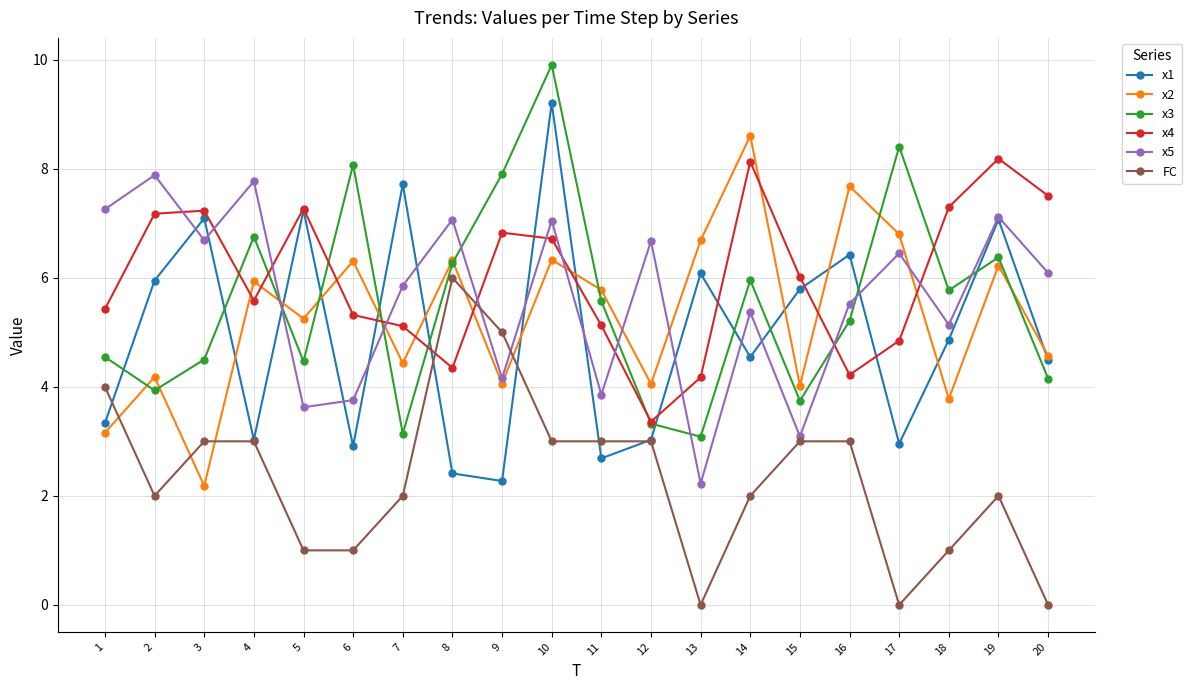

What are all the series names shown in the legend?

x1, x2, x3, x4, x5, FC